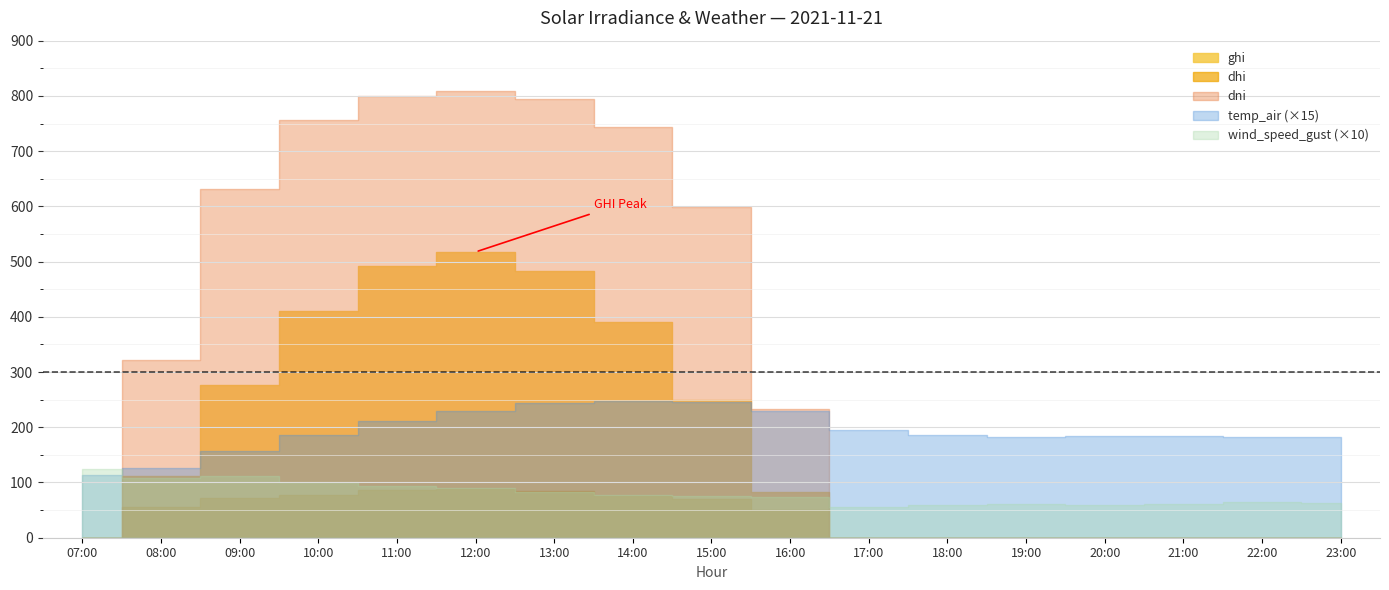

Reading left to right, list all the values displayed in this chart.

ghi: 2021-11-21 07:00=0.1	2021-11-21 08:00=111.8	2021-11-21 09:00=277.2	2021-11-21 10:00=410.0	2021-11-21 11:00=492.6	2021-11-21 12:00=517.4	2021-11-21 13:00=482.4	2021-11-21 14:00=390.4	2021-11-21 15:00=250.2	2021-11-21 16:00=83.3	2021-11-21 17:00=0.0	2021-11-21 18:00=0.0	2021-11-21 19:00=0.0	2021-11-21 20:00=0.0	2021-11-21 21:00=0.0	2021-11-21 22:00=0.0	2021-11-21 23:00=0.0
dhi: 2021-11-21 07:00=0.1	2021-11-21 08:00=55.7	2021-11-21 09:00=72.1	2021-11-21 10:00=77.4	2021-11-21 11:00=85.5	2021-11-21 12:00=88.6	2021-11-21 13:00=84.3	2021-11-21 14:00=76.0	2021-11-21 15:00=69.6	2021-11-21 16:00=49.4	2021-11-21 17:00=0.0	2021-11-21 18:00=0.0	2021-11-21 19:00=0.0	2021-11-21 20:00=0.0	2021-11-21 21:00=0.0	2021-11-21 22:00=0.0	2021-11-21 23:00=0.0
dni: 2021-11-21 07:00=0.0	2021-11-21 08:00=322.1	2021-11-21 09:00=631.1	2021-11-21 10:00=757.2	2021-11-21 11:00=799.4	2021-11-21 12:00=808.8	2021-11-21 13:00=795.1	2021-11-21 14:00=743.9	2021-11-21 15:00=599.1	2021-11-21 16:00=233.6	2021-11-21 17:00=0.0	2021-11-21 18:00=0.0	2021-11-21 19:00=0.0	2021-11-21 20:00=0.0	2021-11-21 21:00=0.0	2021-11-21 22:00=0.0	2021-11-21 23:00=0.0
temp_air: 2021-11-21 07:00=7.5	2021-11-21 08:00=8.4	2021-11-21 09:00=10.5	2021-11-21 10:00=12.4	2021-11-21 11:00=14.1	2021-11-21 12:00=15.3	2021-11-21 13:00=16.3	2021-11-21 14:00=16.5	2021-11-21 15:00=16.3	2021-11-21 16:00=15.3	2021-11-21 17:00=13.0	2021-11-21 18:00=12.4	2021-11-21 19:00=12.2	2021-11-21 20:00=12.3	2021-11-21 21:00=12.2	2021-11-21 22:00=12.1	2021-11-21 23:00=12.2
wind_speed_gust: 2021-11-21 07:00=12.5	2021-11-21 08:00=10.9	2021-11-21 09:00=11.1	2021-11-21 10:00=10.1	2021-11-21 11:00=9.4	2021-11-21 12:00=9.0	2021-11-21 13:00=8.3	2021-11-21 14:00=7.7	2021-11-21 15:00=7.5	2021-11-21 16:00=7.4	2021-11-21 17:00=5.6	2021-11-21 18:00=6.0	2021-11-21 19:00=6.1	2021-11-21 20:00=5.9	2021-11-21 21:00=6.2	2021-11-21 22:00=6.4	2021-11-21 23:00=6.3